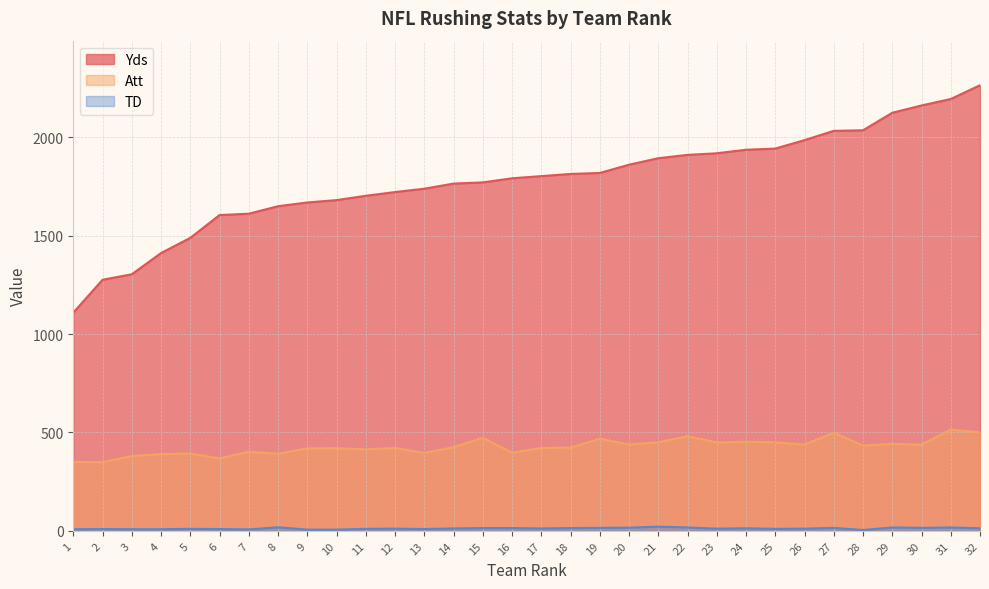

At which category does the chart reach its peak across all series?

32